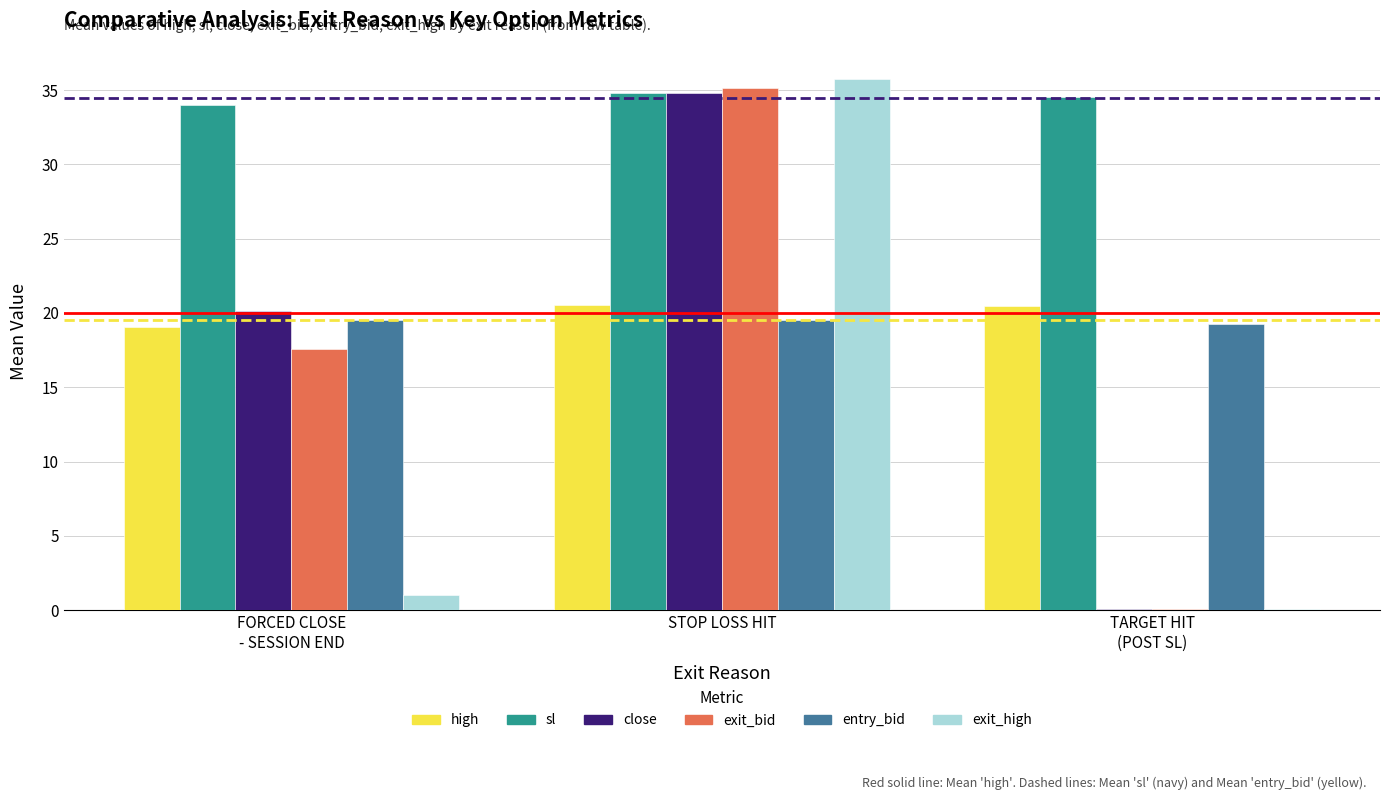

Which series changed the most between STOP LOSS HIT and TARGET HIT
(POST SL)?

exit_high